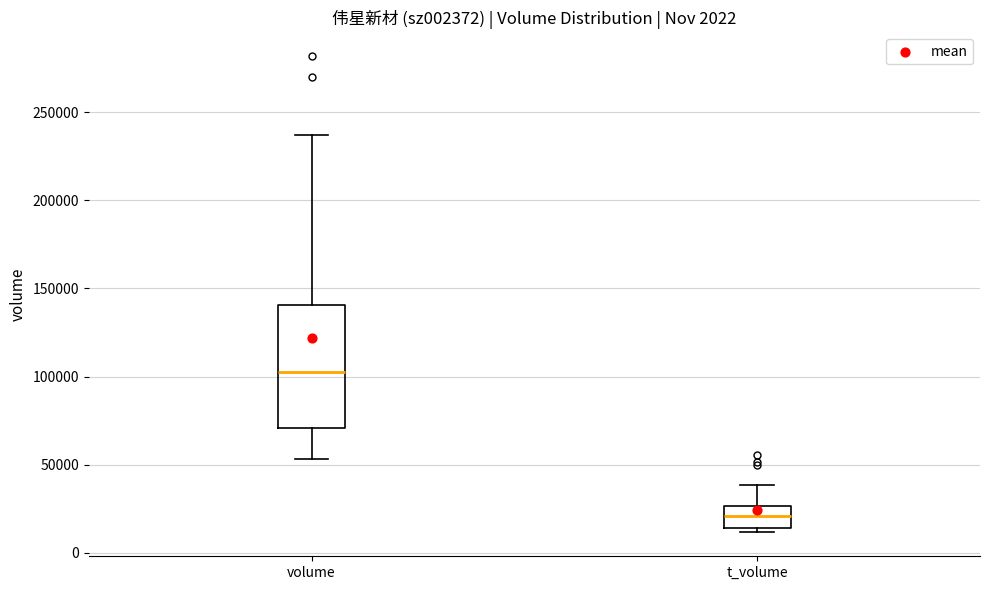

Comparing the boxes themselves (not the whiskers), which one is the tallest?

volume